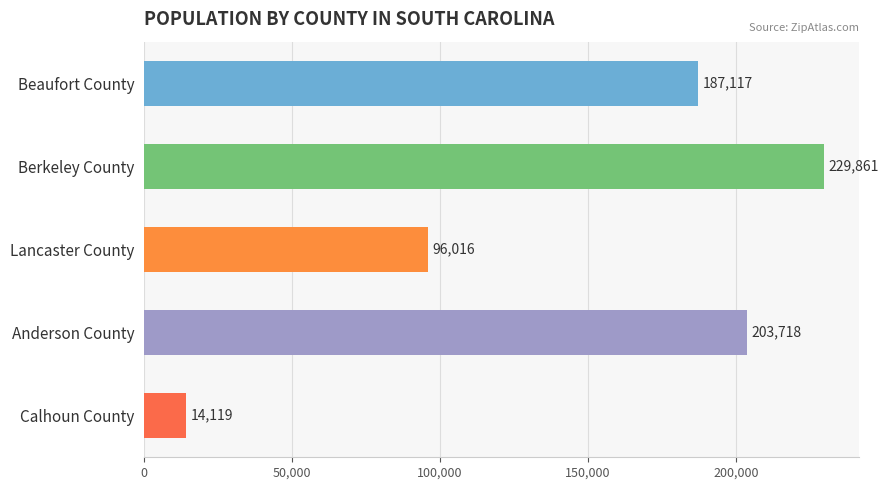

Reading top to bottom, transcribe all the data shown in this chart.

187117	229861	96016	203718	14119